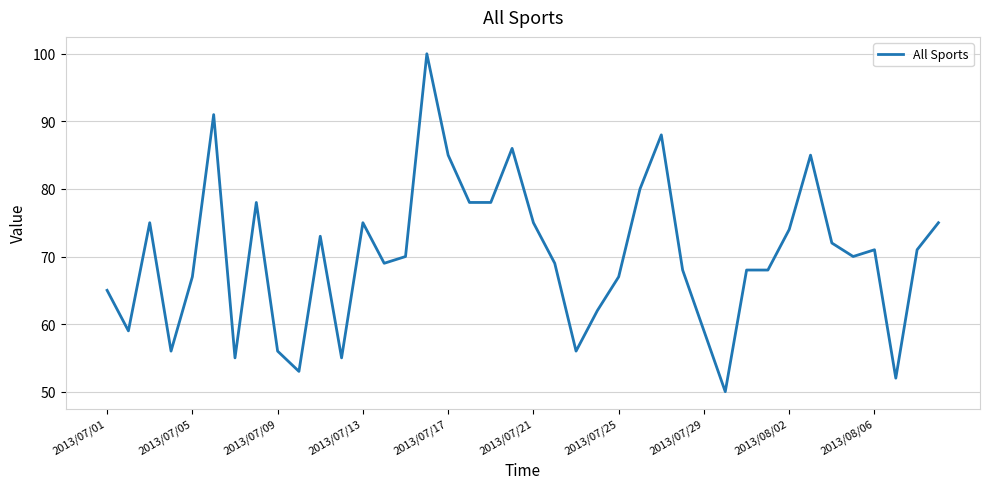

What is the difference between the maximum and second lowest values?

48